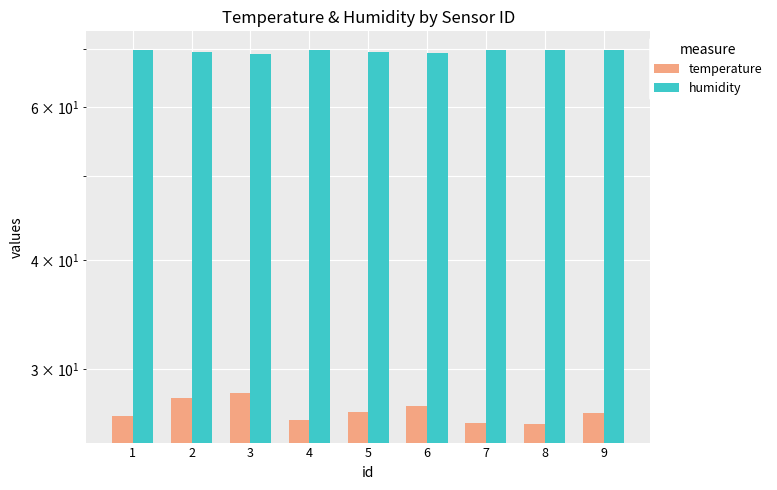

Is the value of temperature at 3 greater than the value of humidity at 9?

No